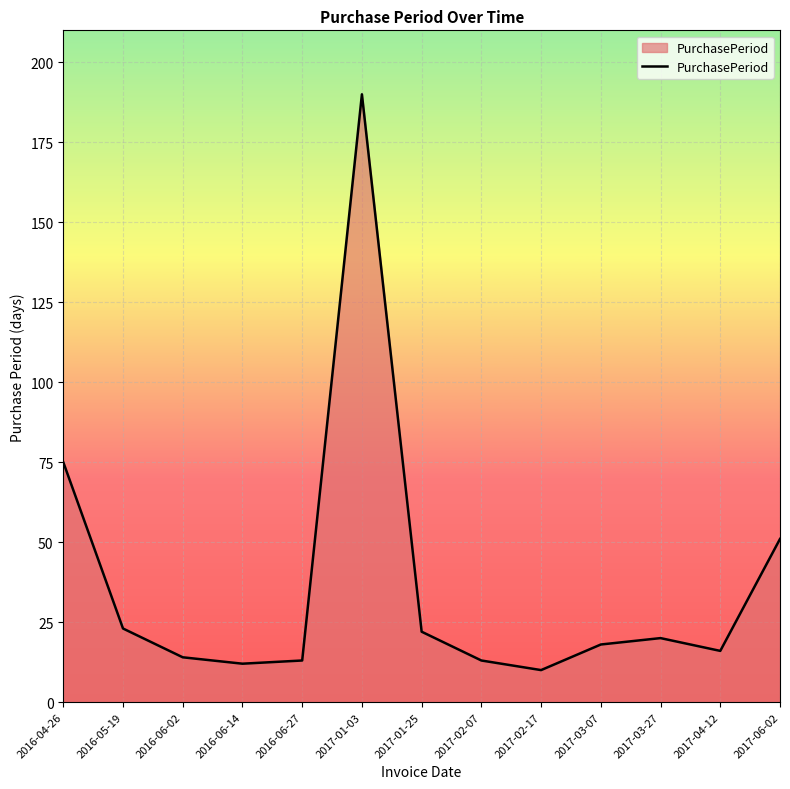

At which label does the data first exceed 18?

2016-04-26